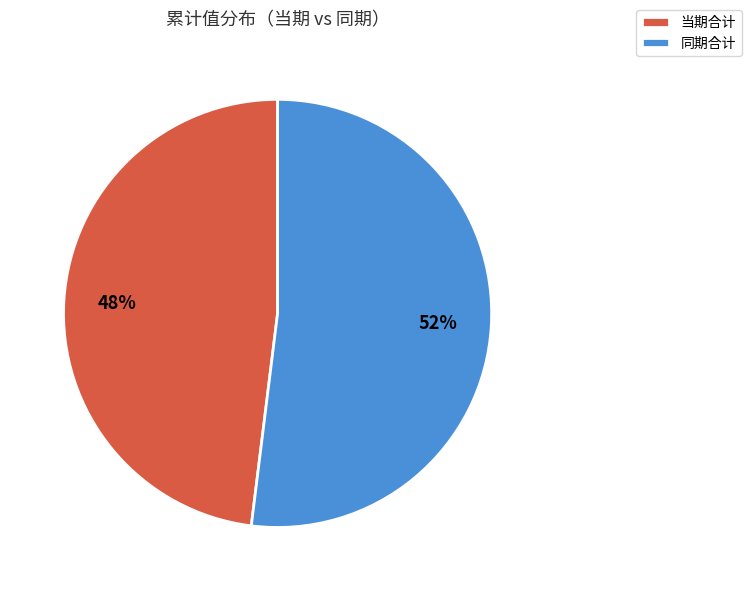

To the nearest percent, what percentage of the pie is 当期合计?

48%